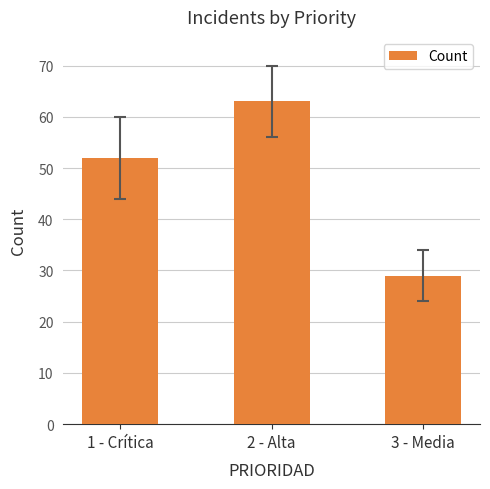

What is the change in value from 1 - Crítica to 3 - Media?

-23